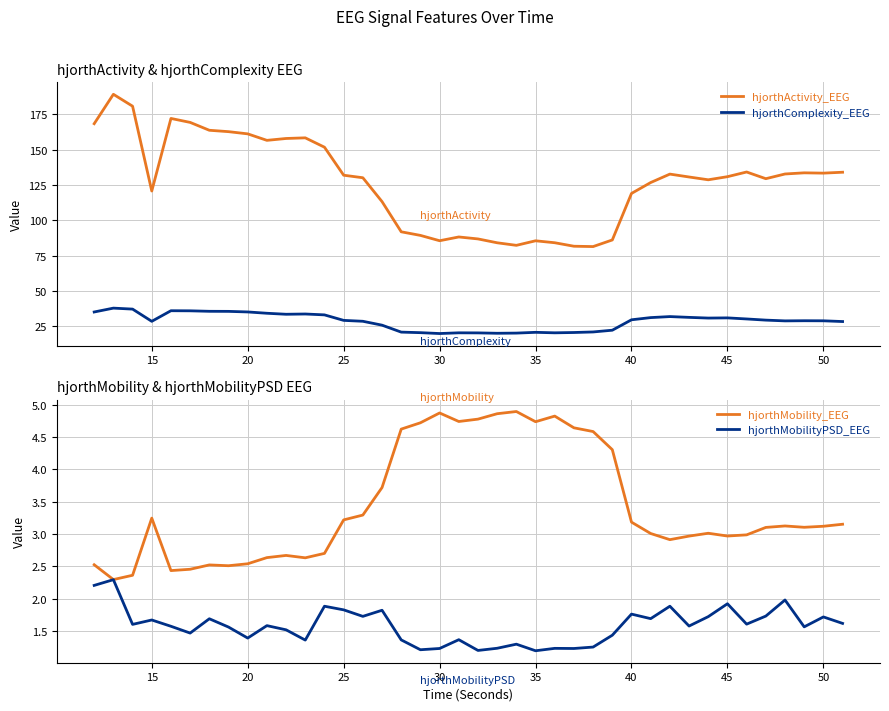

What is the minimum value shown in the chart?

1.2